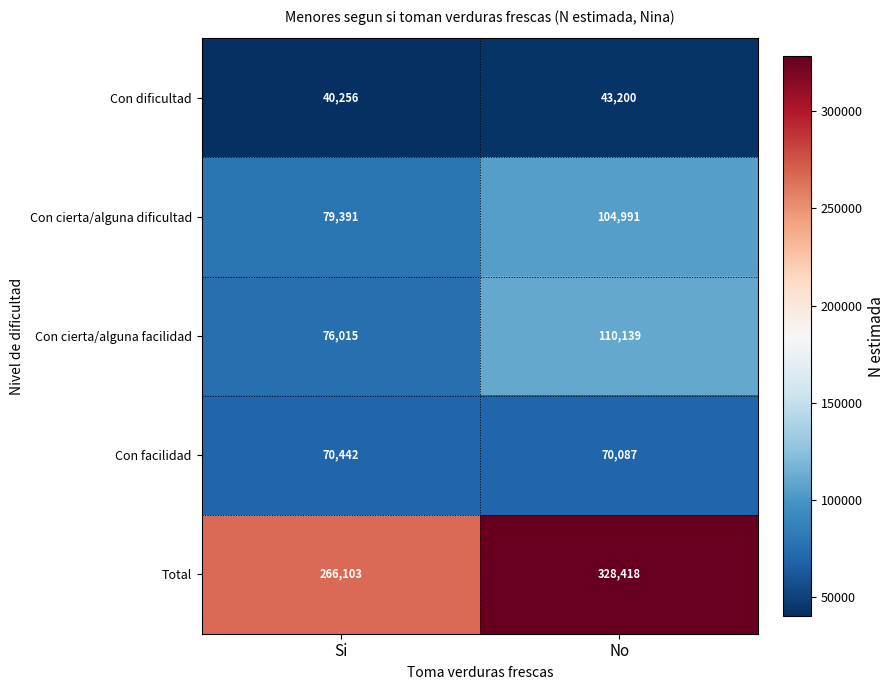

What is the maximum value shown in the chart?

328418